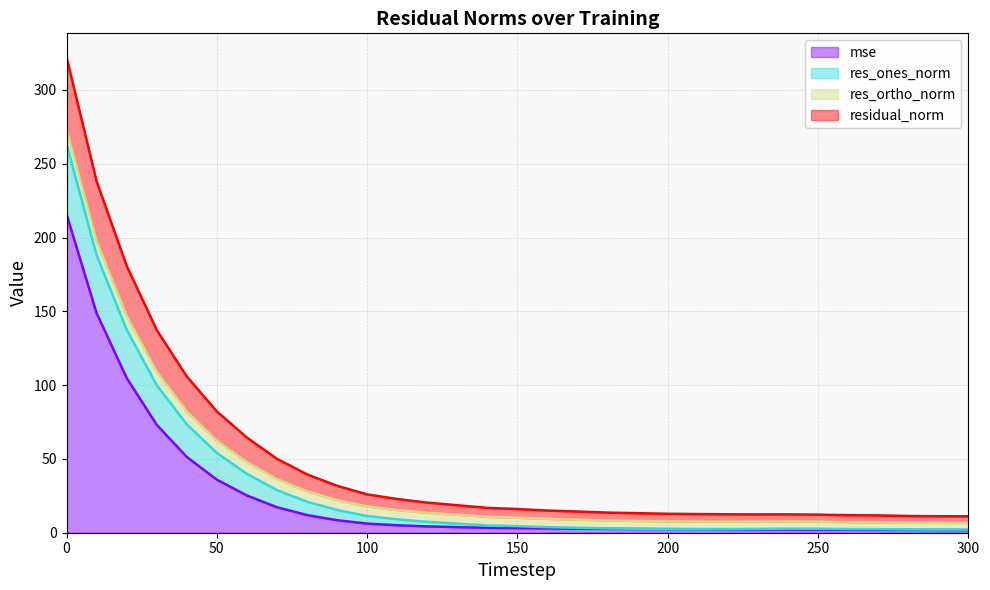

How many lines are shown in the chart?

4